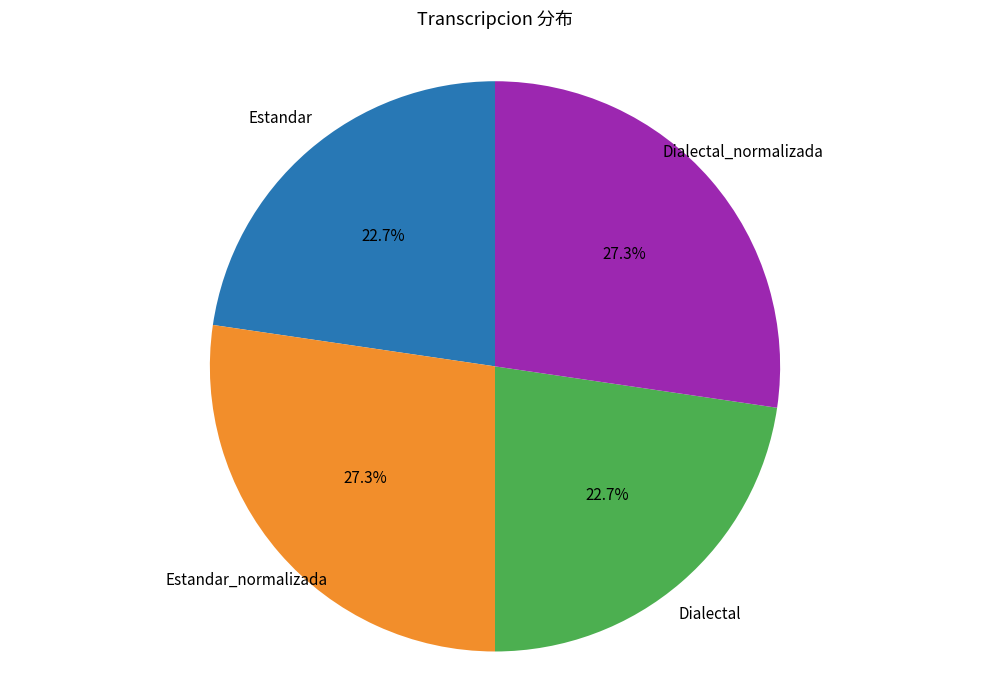

How many segments does this pie chart have?

4